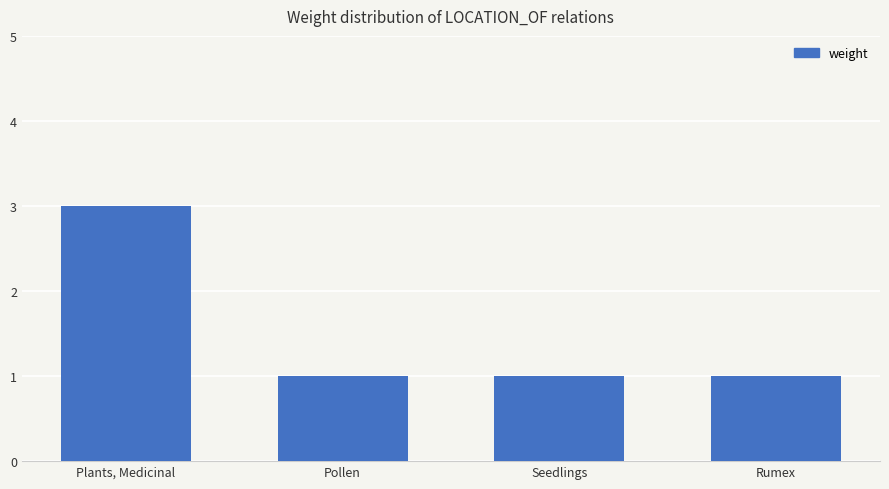

Reading left to right, what are all the values shown in this chart?

Plants, Medicinal=3	Pollen=1	Seedlings=1	Rumex=1